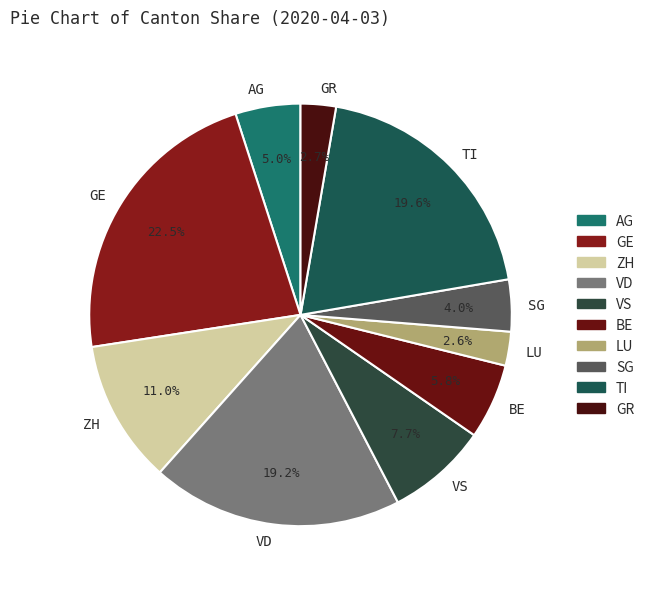

Which slice is the largest?

GE